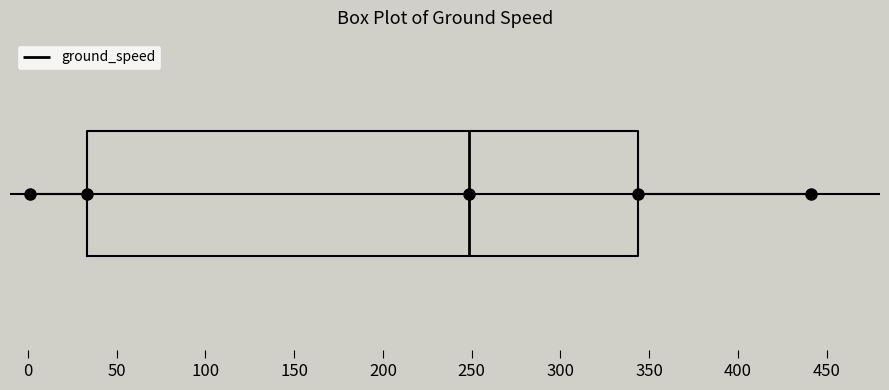

Transcribe this box plot: give where the median line is, the range the box spans, and where the two whiskers end, as read against the x-axis. The values are not printed on the chart, so give them approximately, as read against the axis.

median 250, box 35 to 345, whiskers 0 to 440